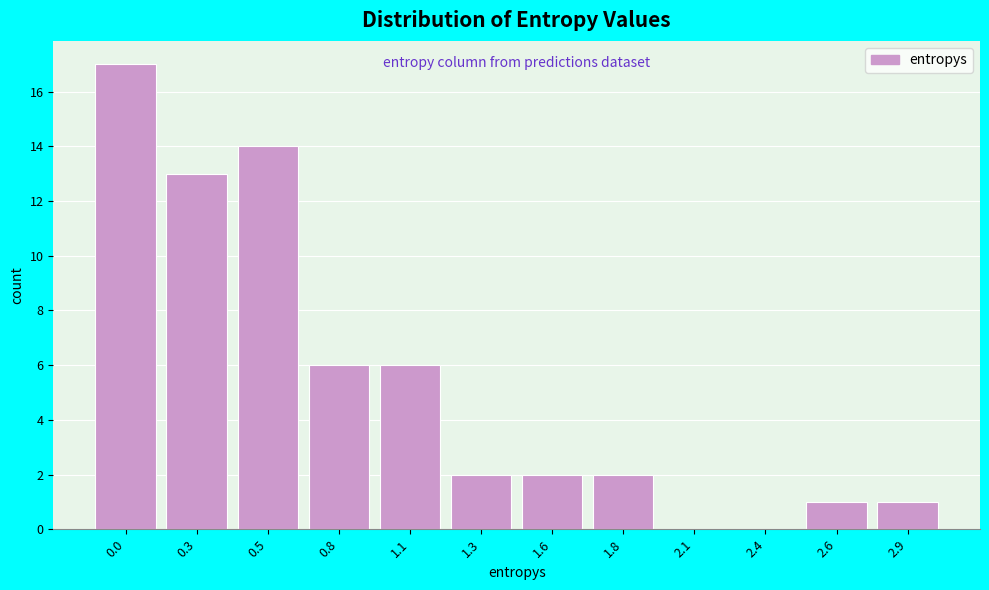

Reading right to left, extract all data points from this chart.

2.9=1	2.6=1	2.4=0	2.1=0	1.8=2	1.6=2	1.3=2	1.1=6	0.8=6	0.5=14	0.3=13	0.0=17